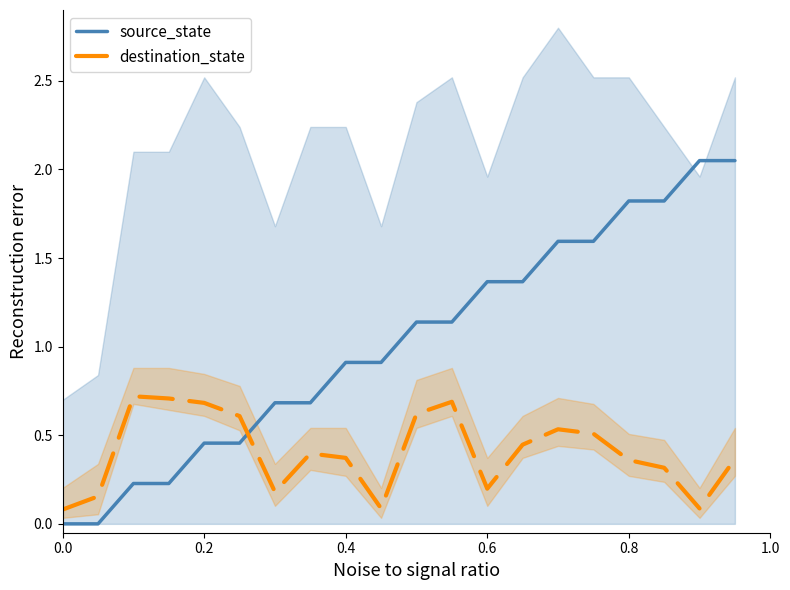

True or false: destination_state has more than 2 interior local peaks.

True